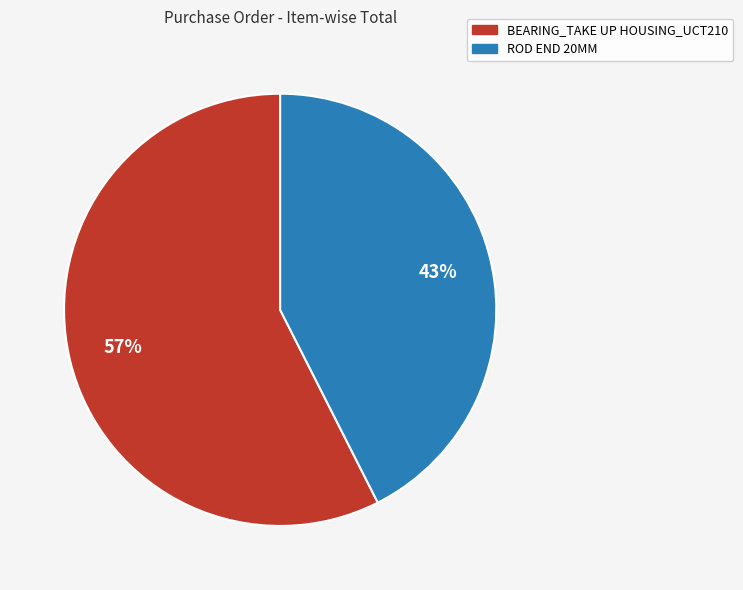

How many segments does this pie chart have?

2